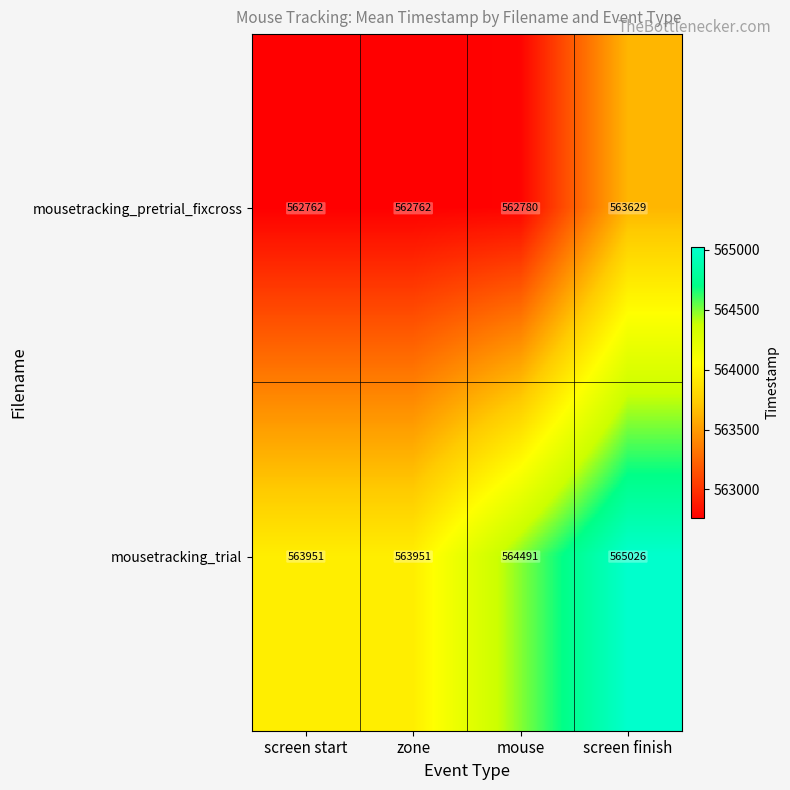

Which series has the largest range (max minus min)?

mousetracking_trial